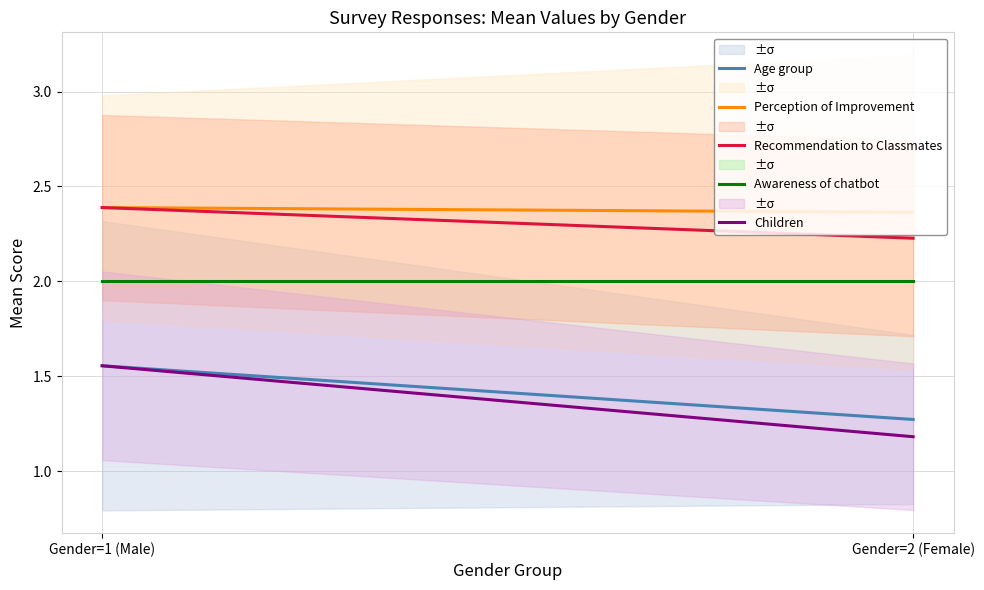

Reading left to right, transcribe all the data shown in this chart.

Age group: 1.6	1.3
Perception of Improvement: 2.4	2.4
Recommendation to Classmates: 2.4	2.2
Awareness of chatbot: 2.0	2.0
Children: 1.6	1.2